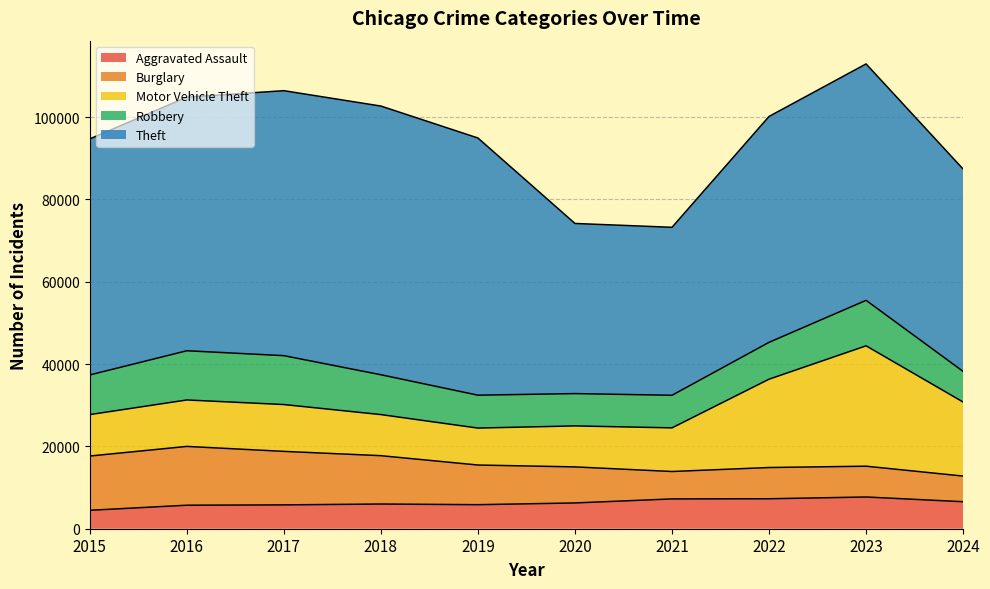

How many values in the Motor Vehicle Theft series are below 11285?

5